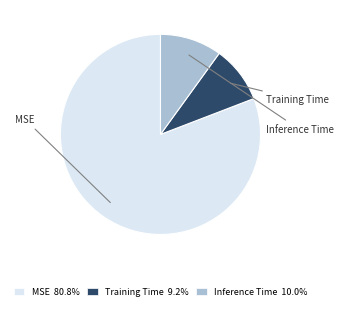

Is the sum of MSE and Training Time greater than half?

Yes